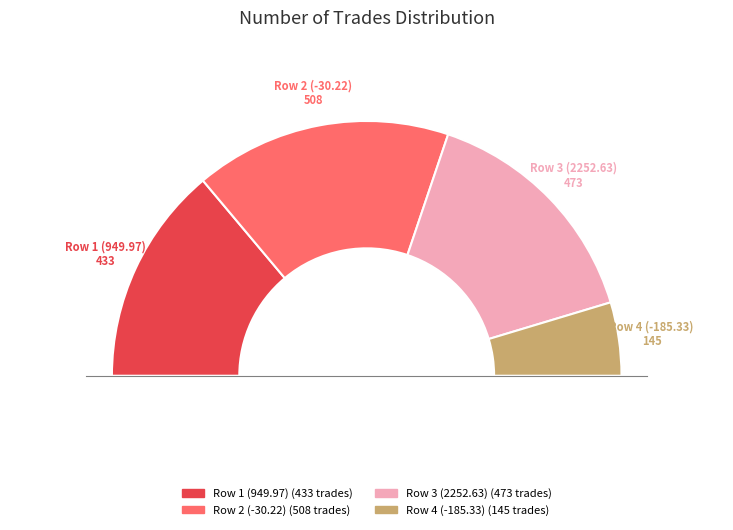

Is 145 the majority of the pie?

No